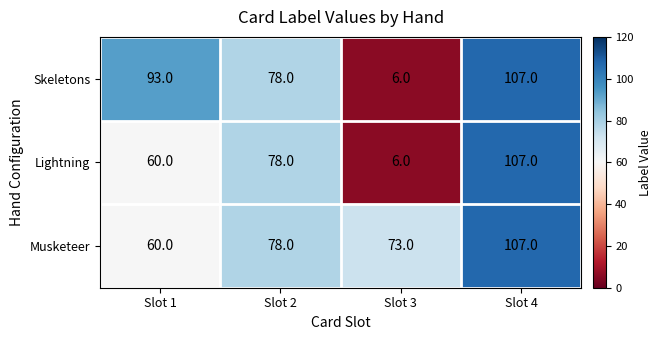

How many series are shown in this chart?

3